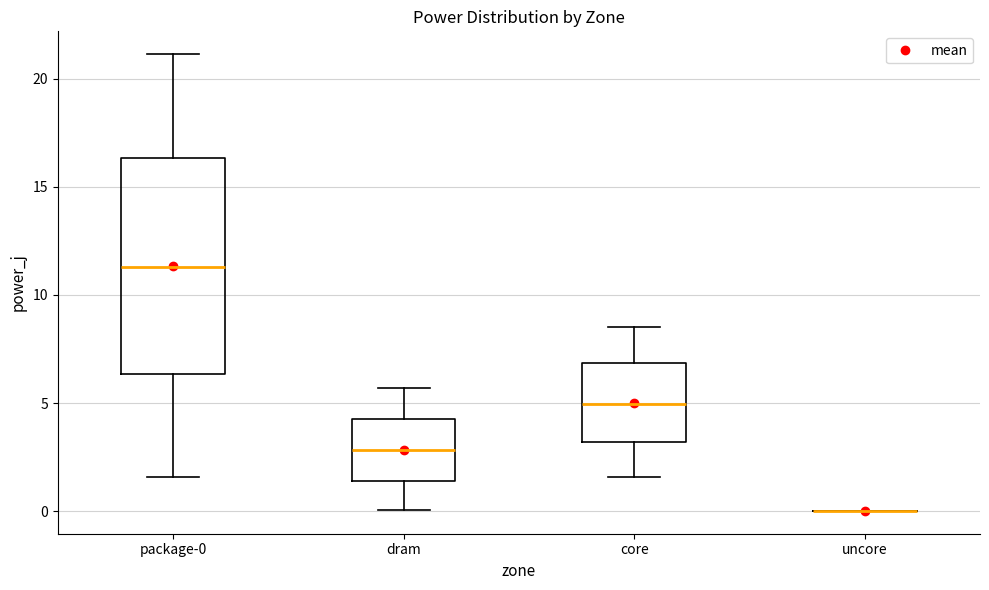

Comparing the boxes themselves (not the whiskers), which one is the tallest?

package-0